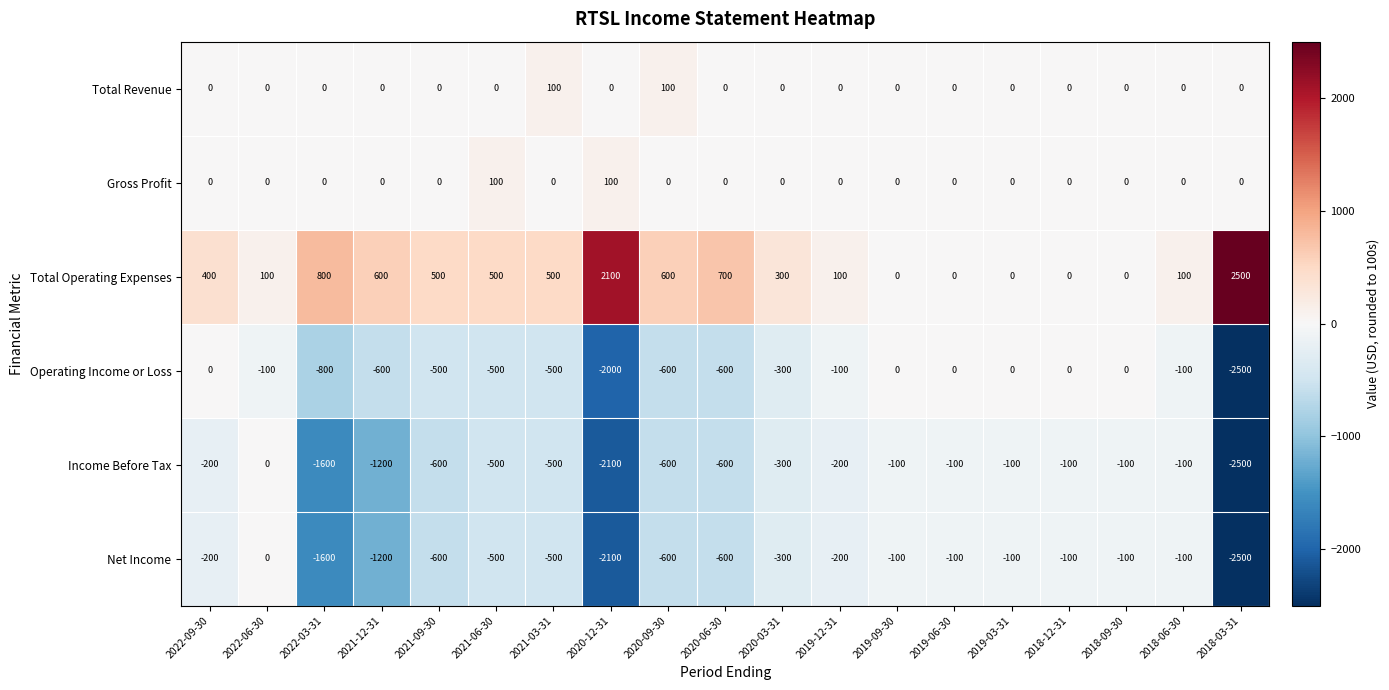

Where is Income Before Tax nearest to the value -1250?

2021-12-31